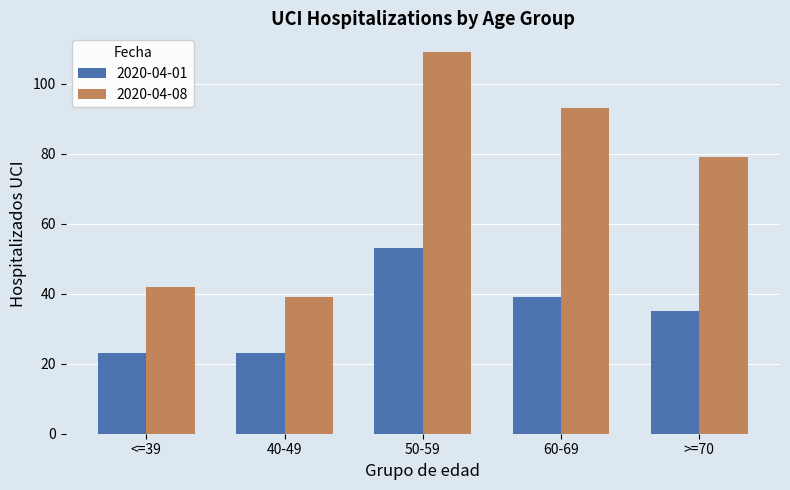

Is it true that 2020-04-01 equals 8 at >=70?

False